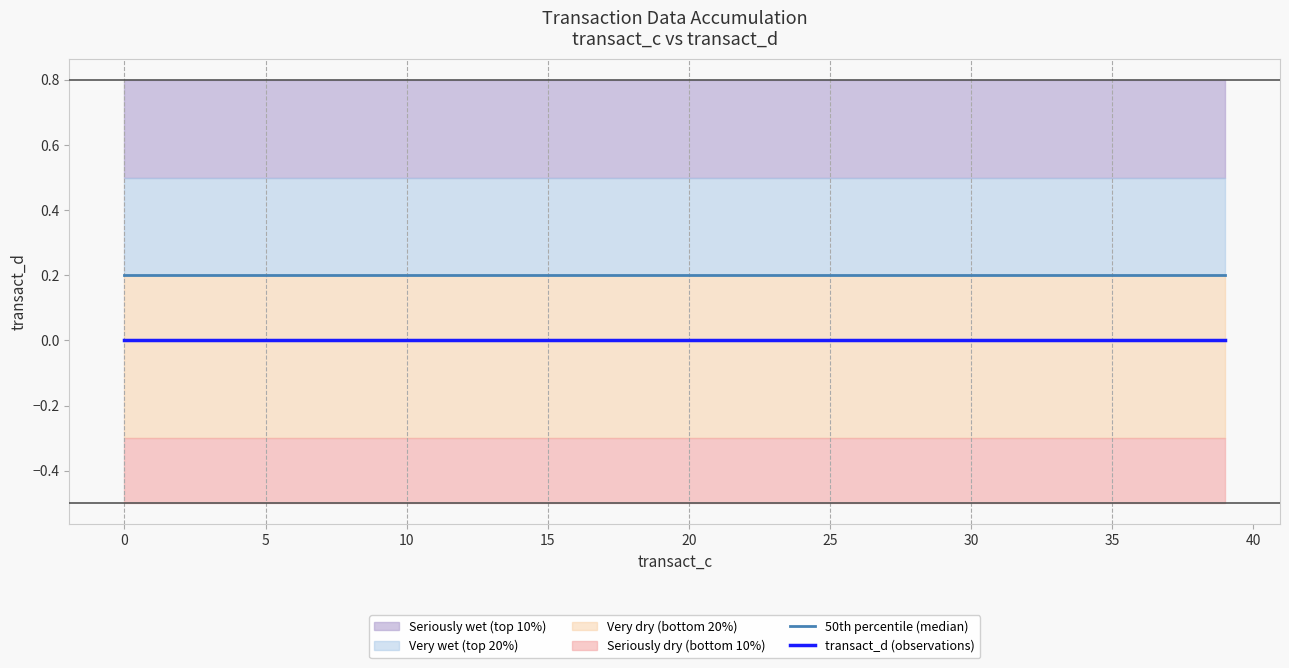

Does the chart have visible grid lines?

No